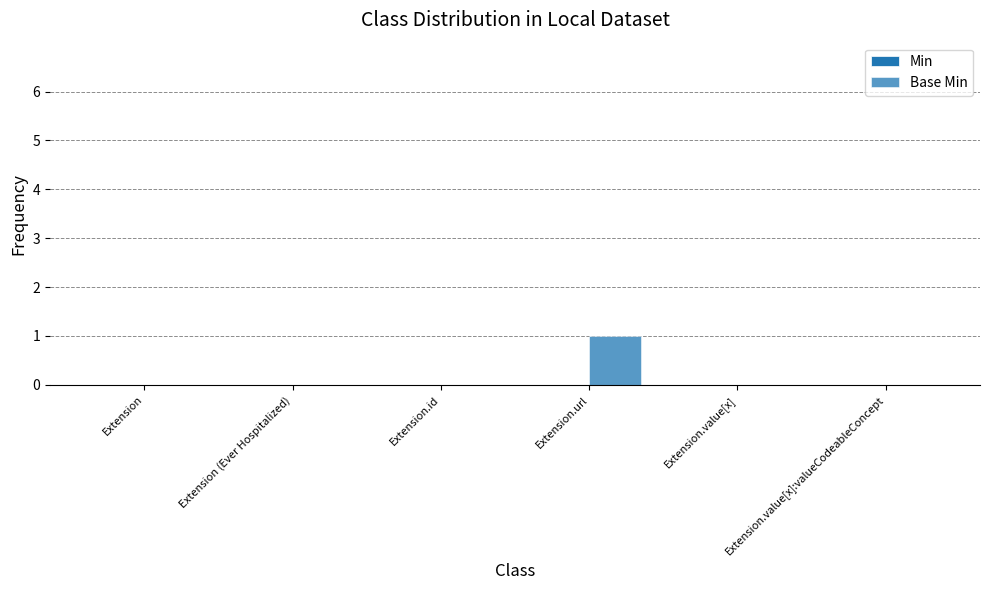

How many distinct data groups are displayed?

1